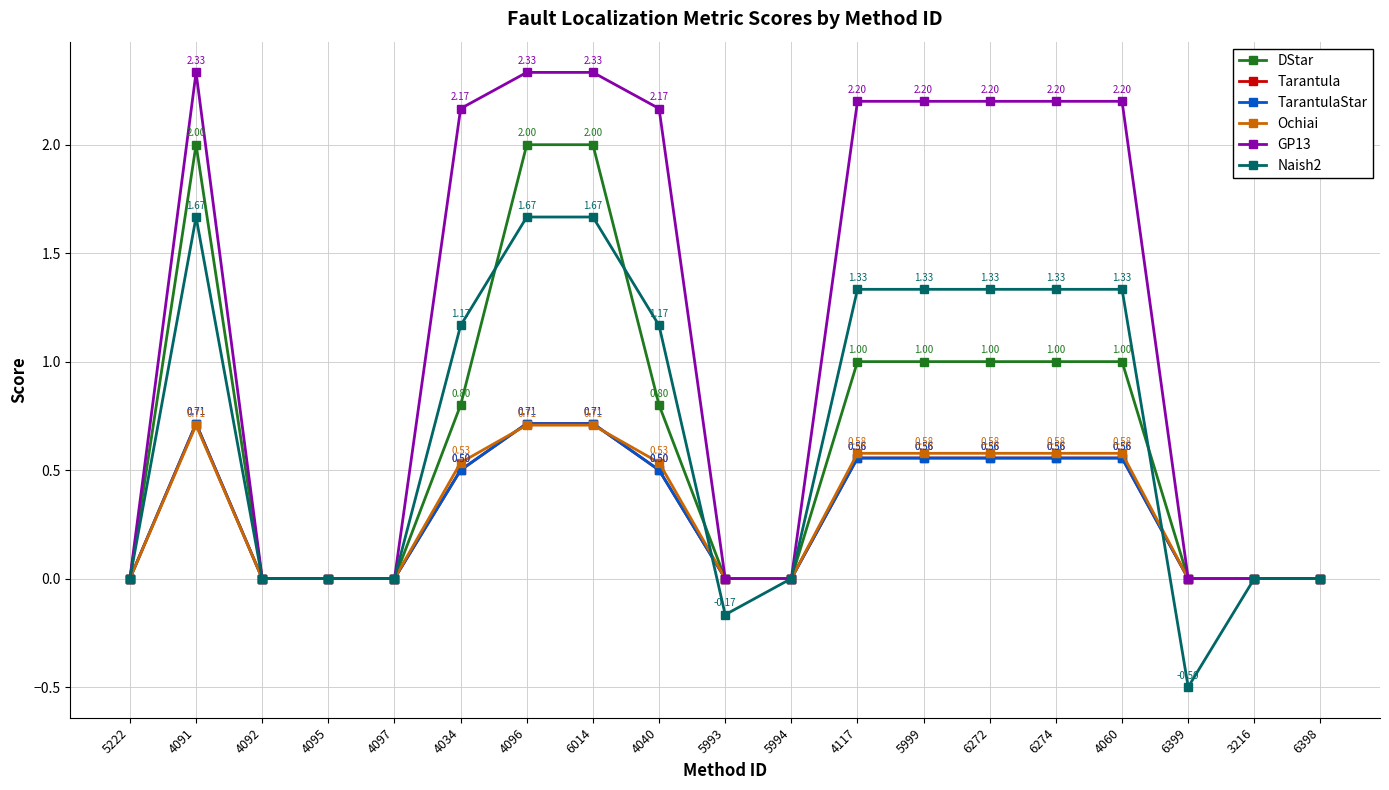

Where do TarantulaStar and Ochiai first cross each other?

4034 and 4096